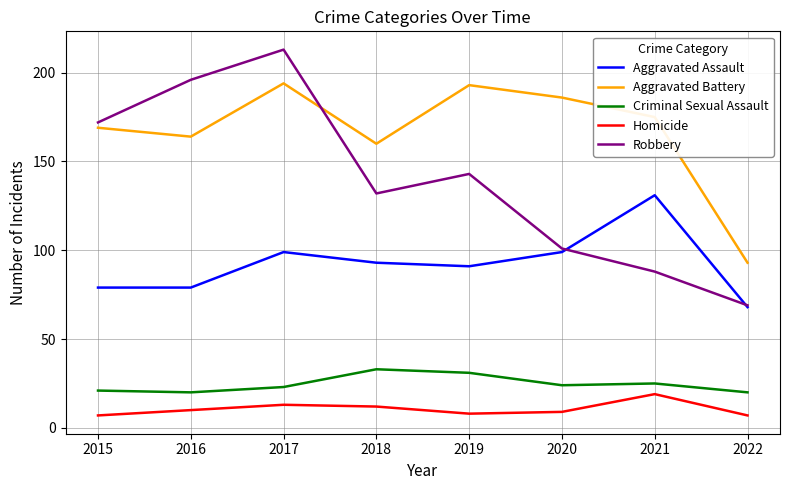

Is it true that Aggravated Battery equals 175 at 2021?

True